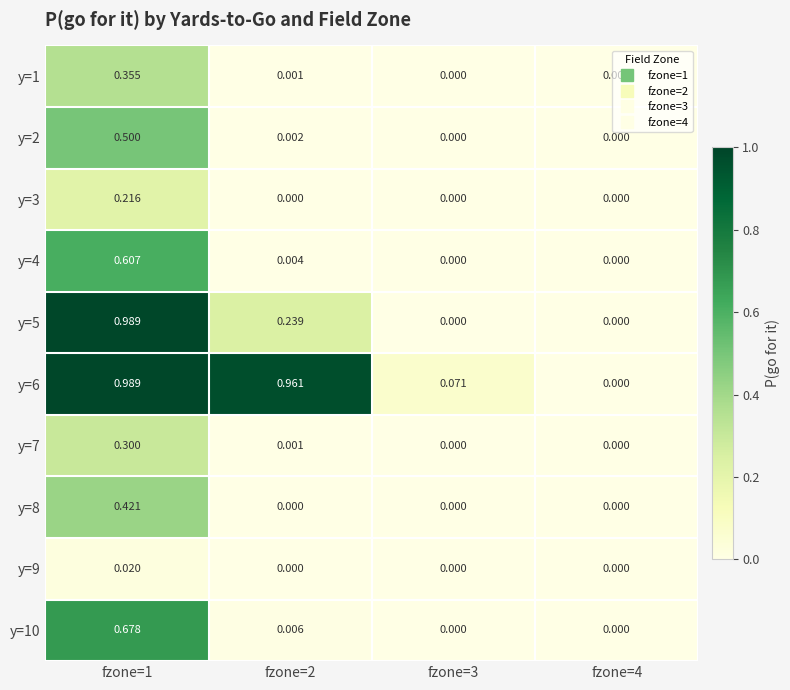

Is the value of y=4 at fzone=1 greater than the value of y=7 at fzone=4?

Yes